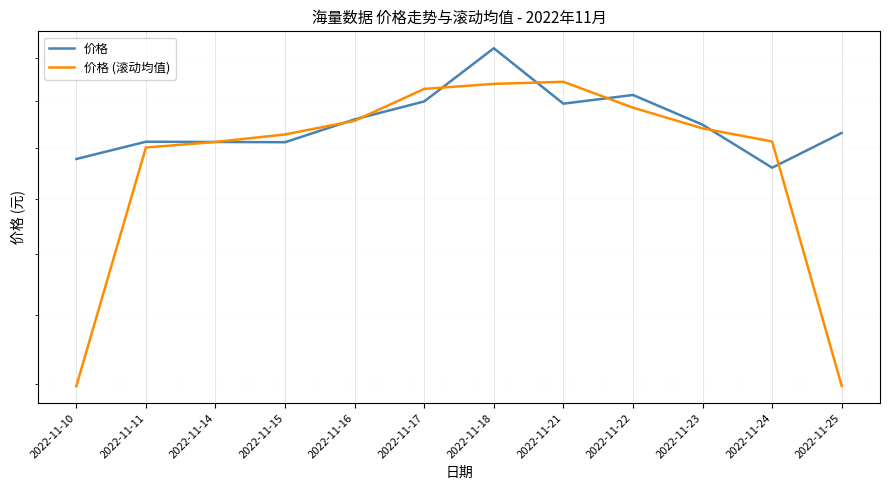

Where is the first local minimum for 价格?

2022-11-15